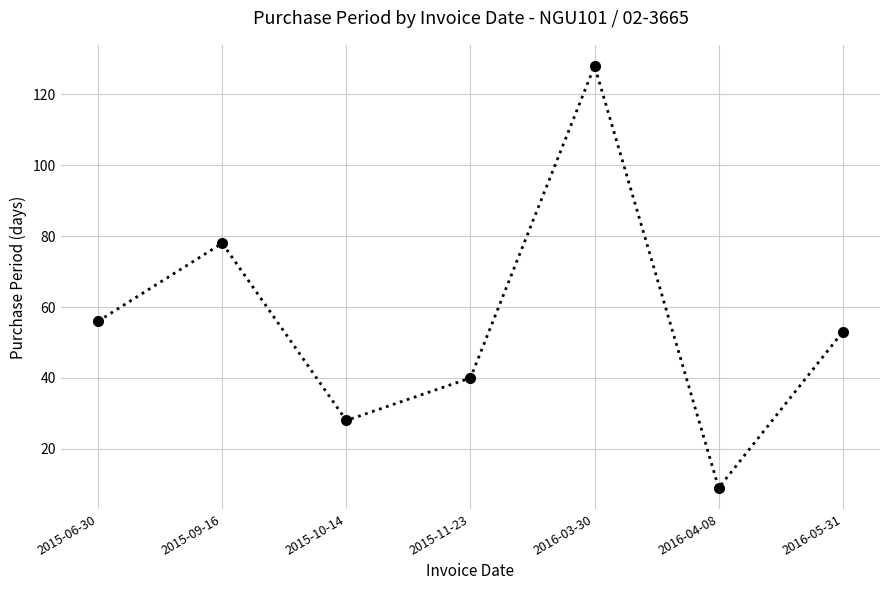

How many points are lower than both their immediate neighbors (excluding endpoints)?

2